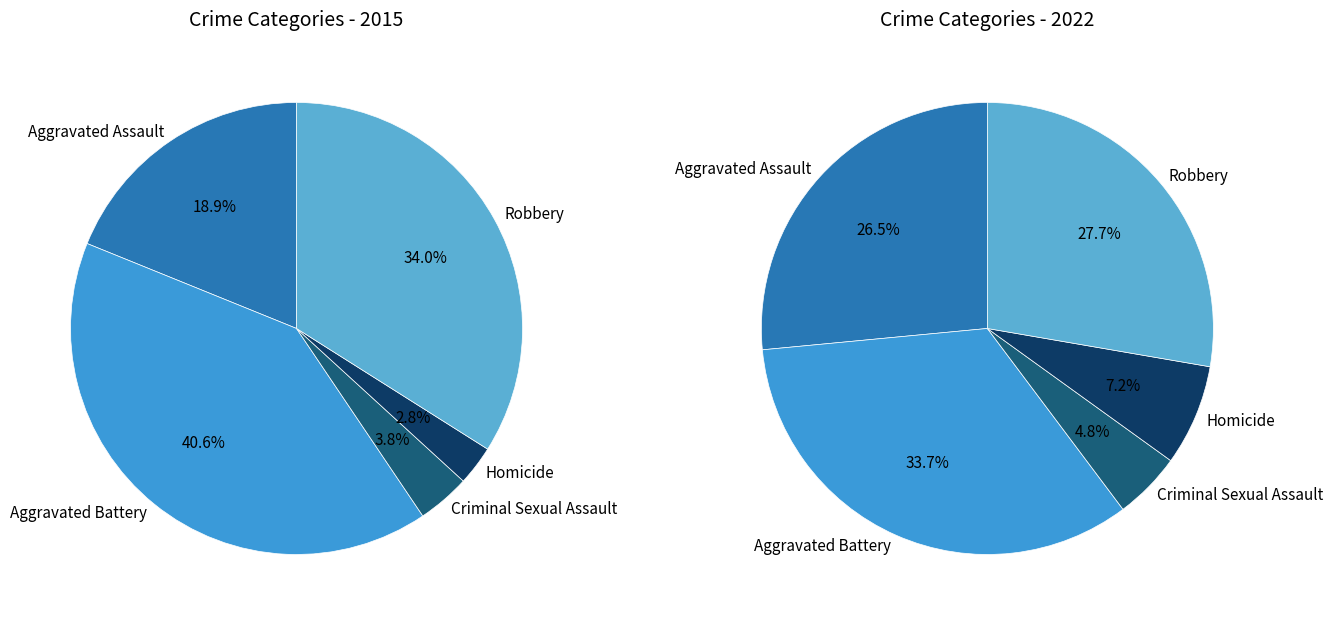

What is the largest slice in the pie chart?

Aggravated Battery